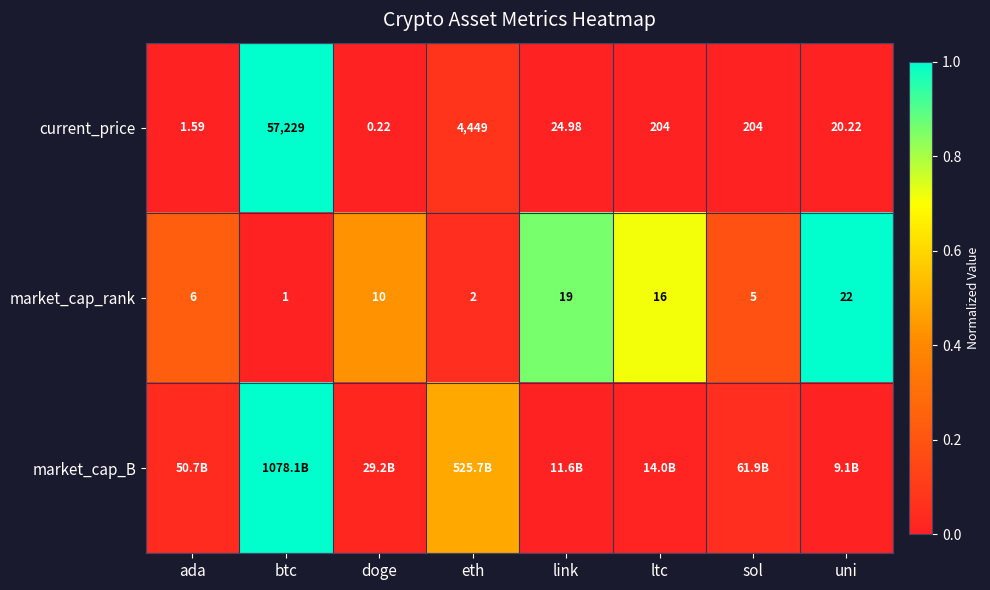

Is the value of market_cap_rank at uni greater than the value of current_price at doge?

Yes